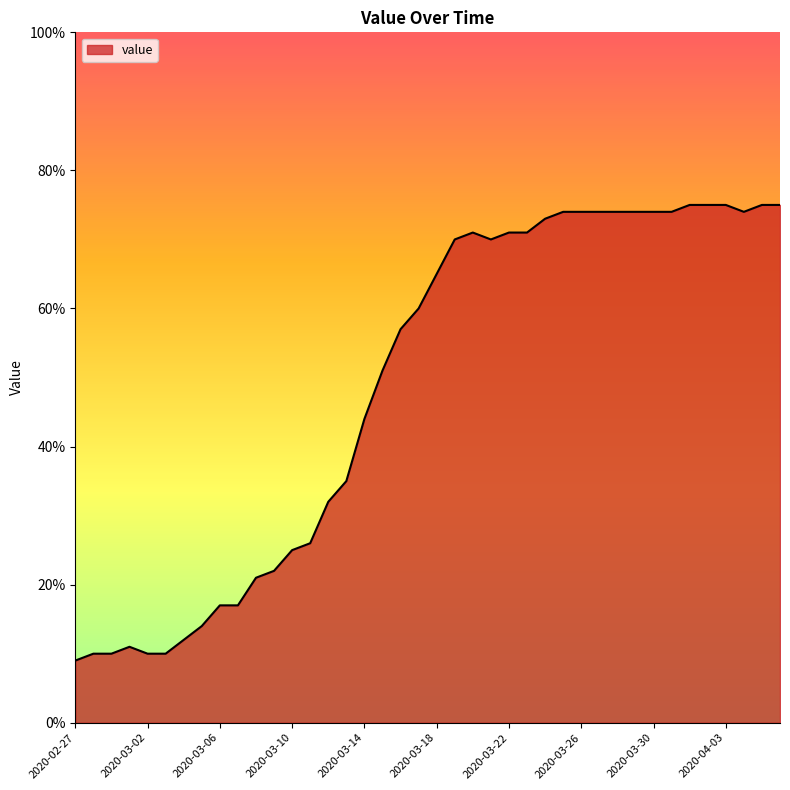

What is the difference between the maximum and minimum values?

66